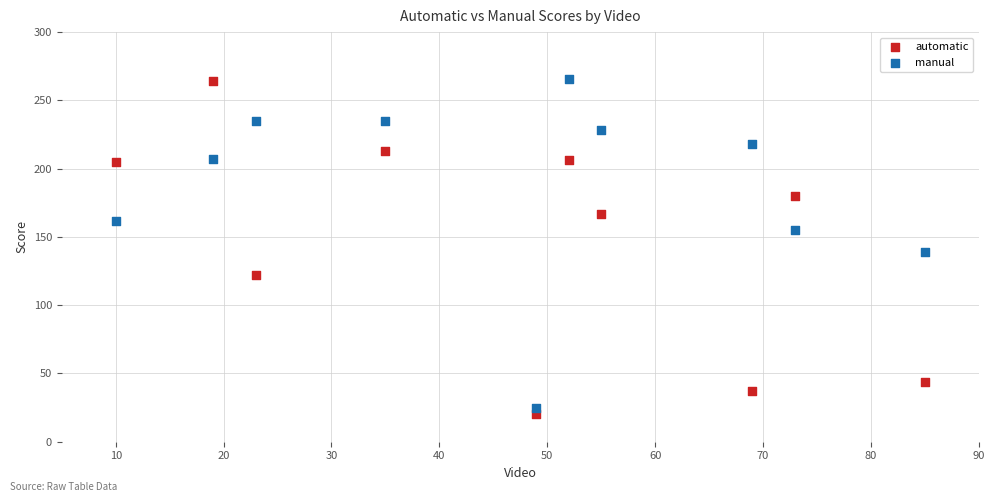

Across all series, what Y value is closest to 143?

139